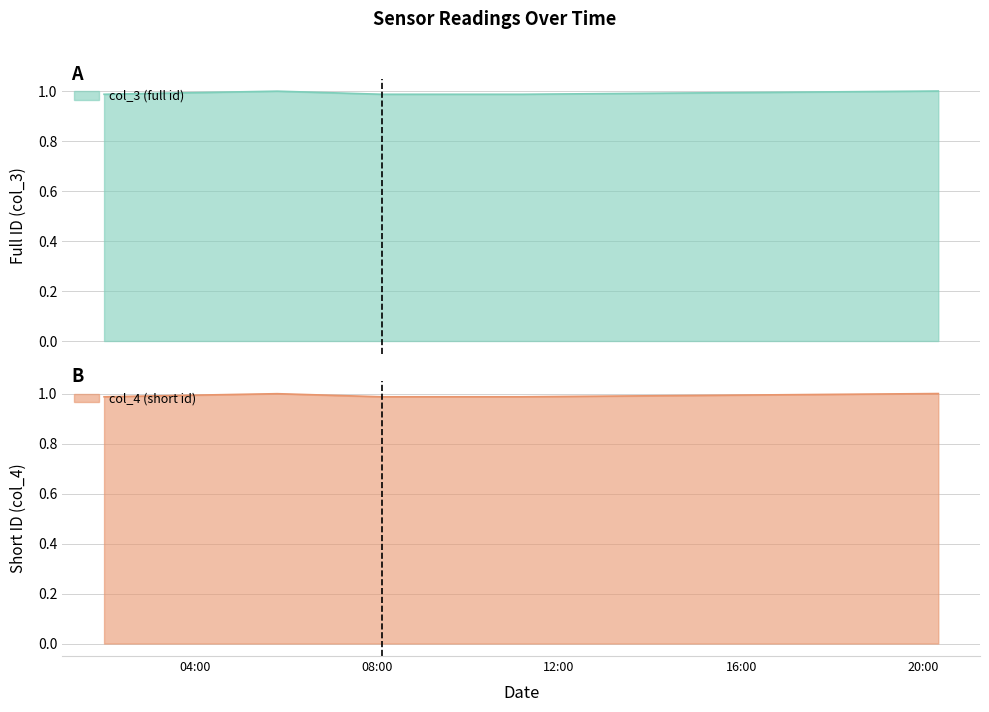

The value of col_3 (full id) at 2020-12-24 08:06:24 is 0.4. True or false?

False